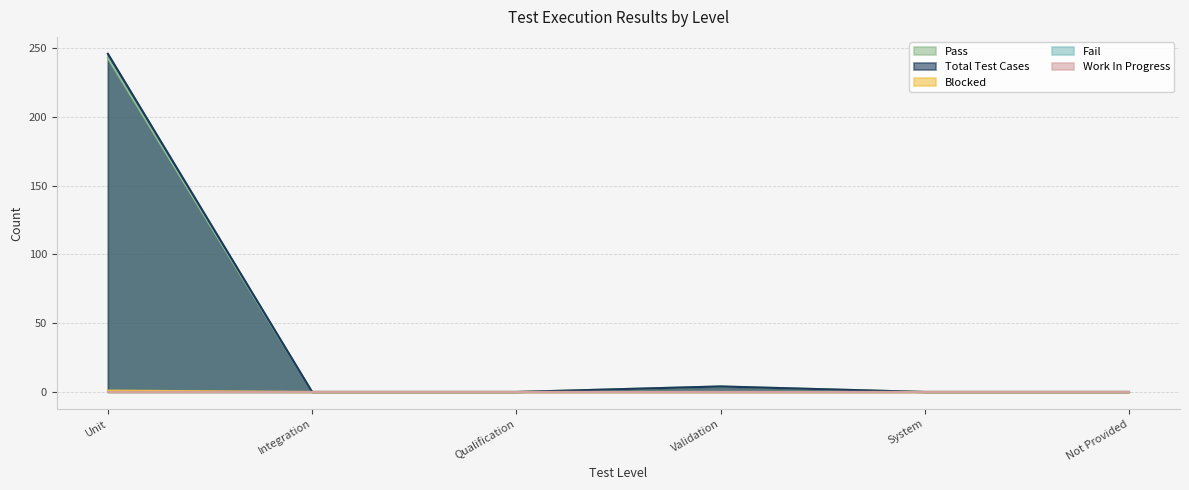

Does the chart display data point markers on the line(s)?

No